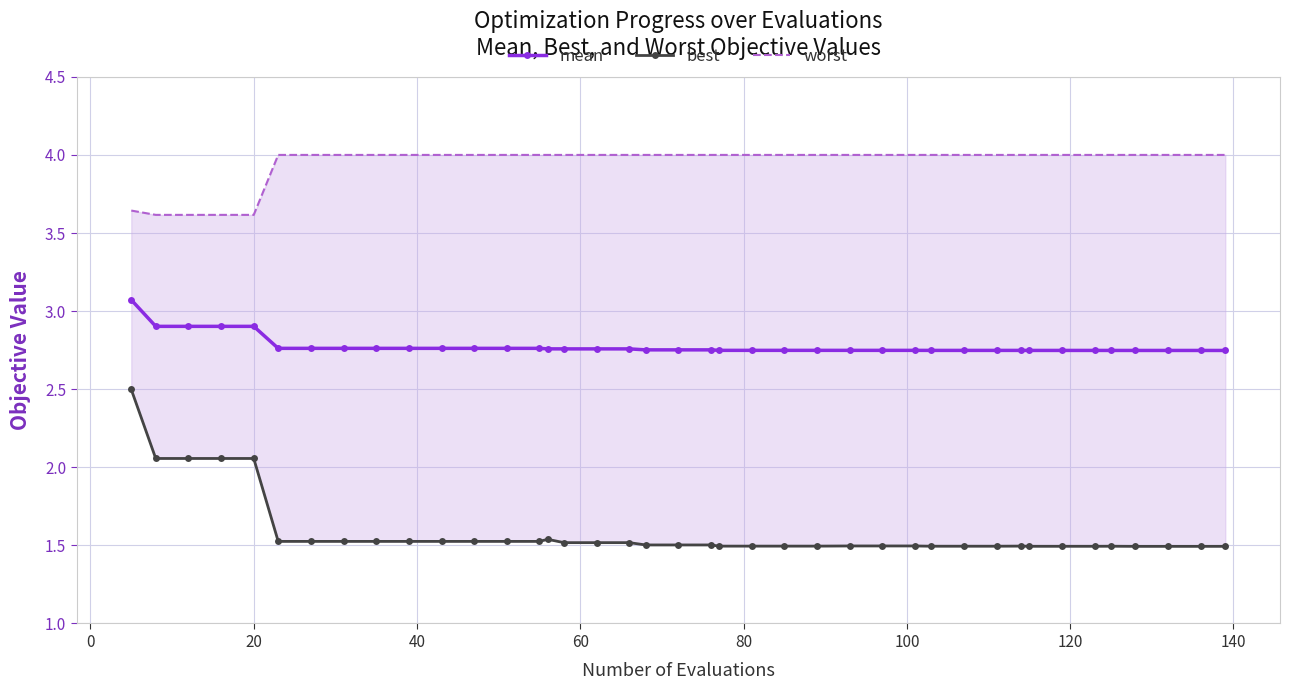

True or false: best and mean intersect in this chart.

False